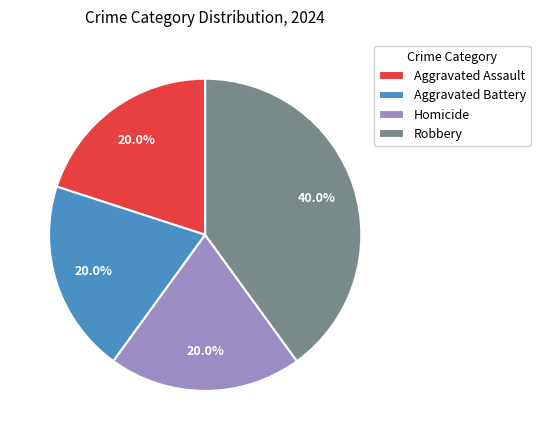

To the nearest percent, what percentage of the pie is Homicide?

20%